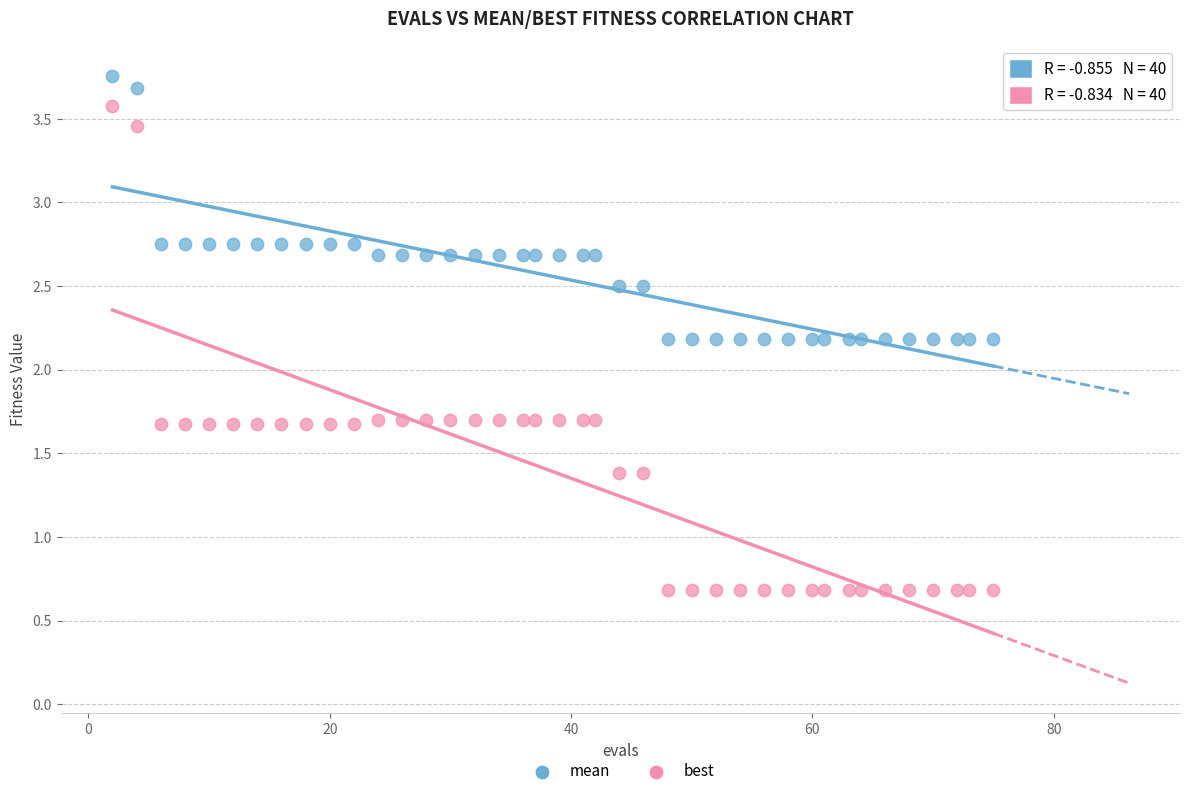

Across all data points, what is the range of Y values (max minus min)?

3.1